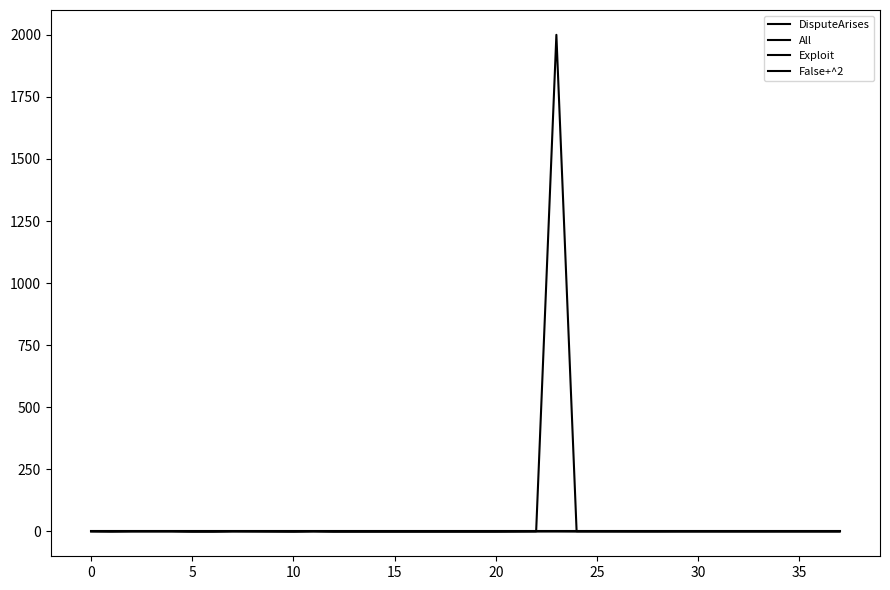

How many times do DisputeArises and False+^2 cross each other?

7